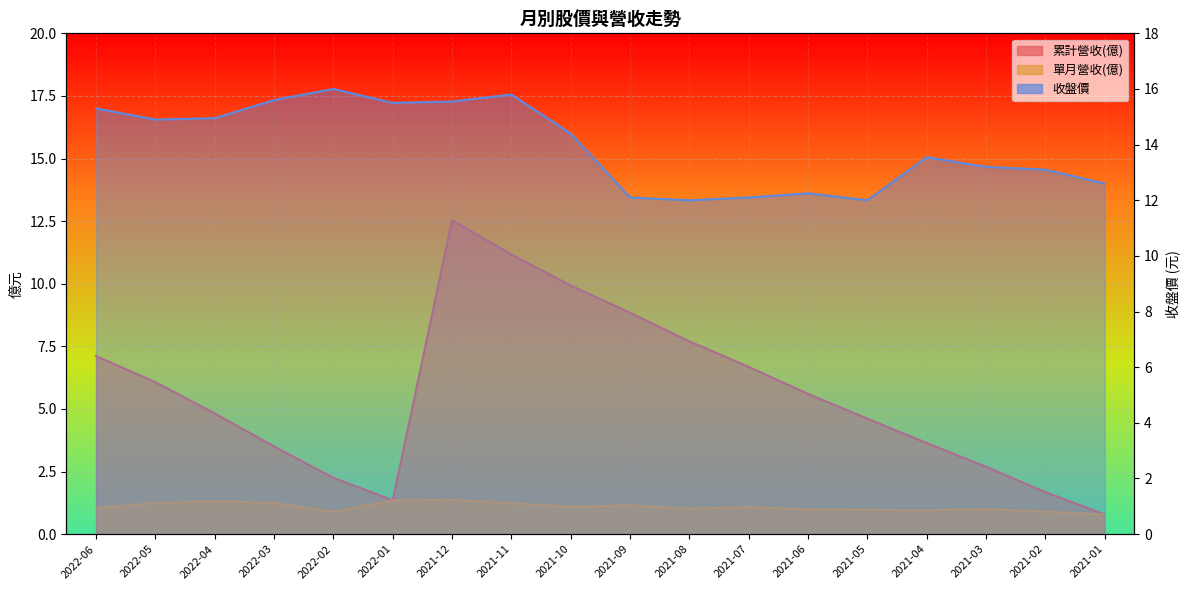

Where does the 單月營收(億) series first go above 1?

2022-06